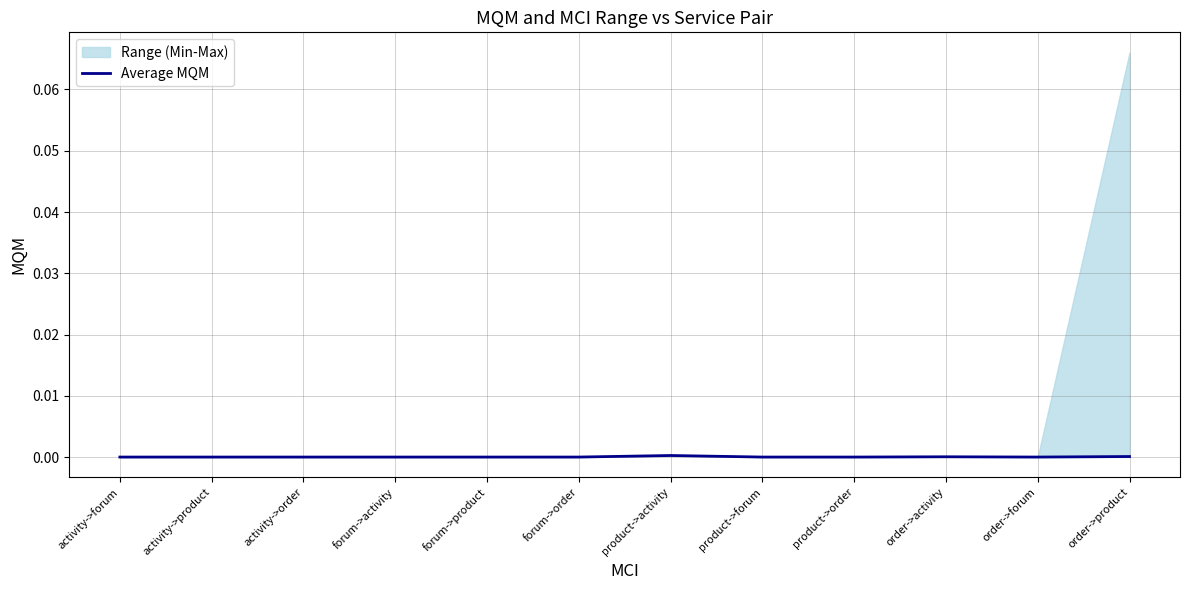

List the labels in order of value, largest first.

product->activity, order->product, order->activity, activity->forum, activity->product, activity->order, forum->activity, forum->product, forum->order, product->forum, product->order, order->forum